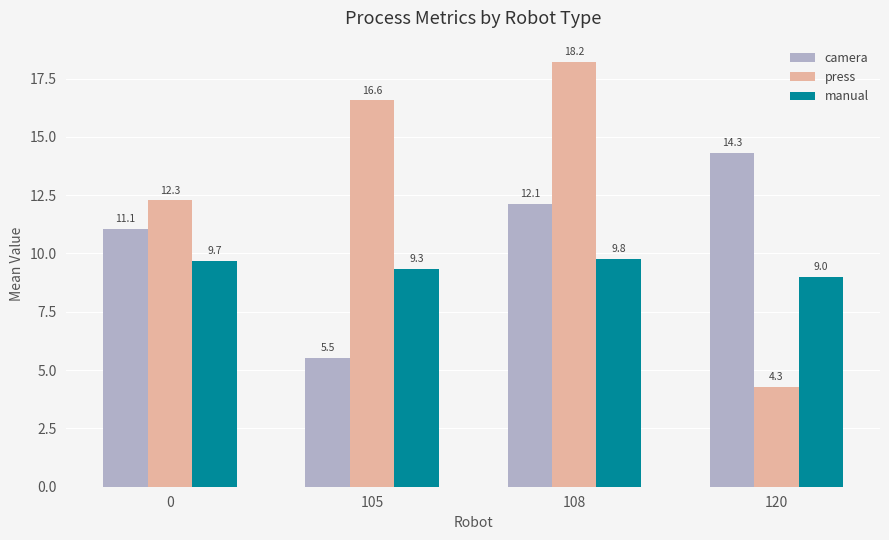

How many bars are there in total?

12